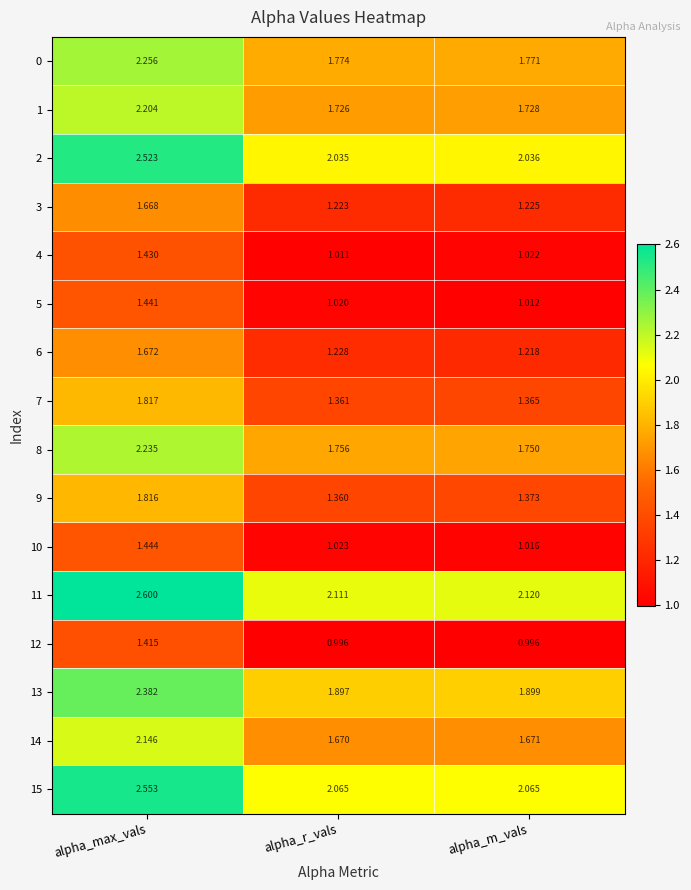

Is the value of 6 at alpha_max_vals greater than the value of 1 at alpha_m_vals?

No